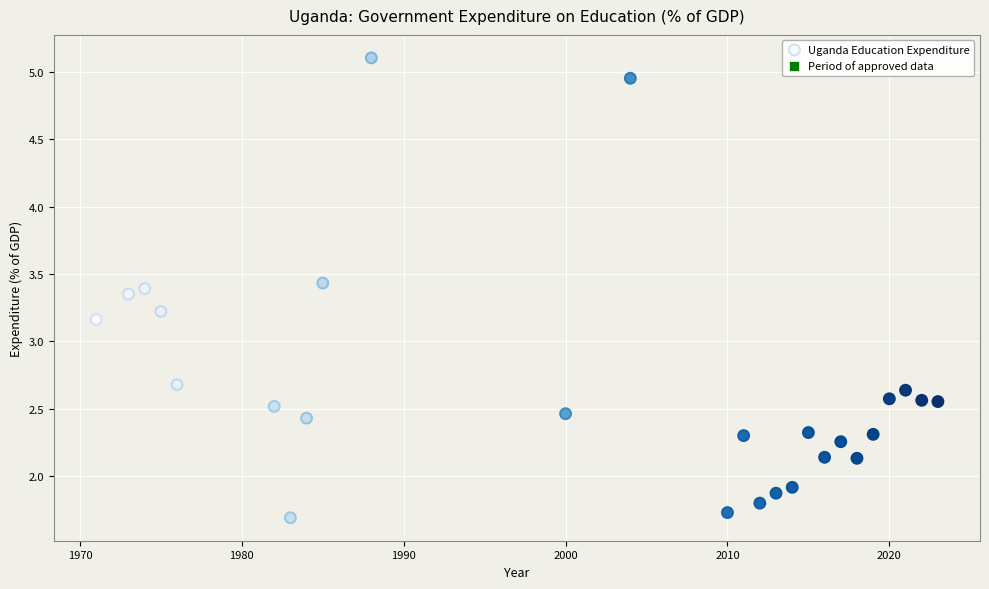

What is the range of X values (max minus min)?

52.0